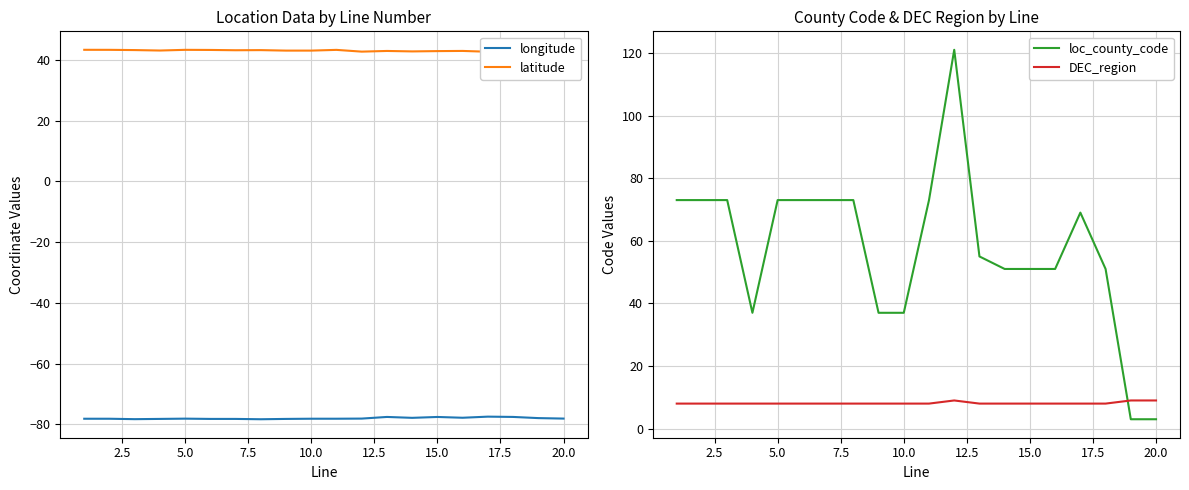

What are all the series names shown in the legend?

longitude, latitude, loc_county_code, DEC_region